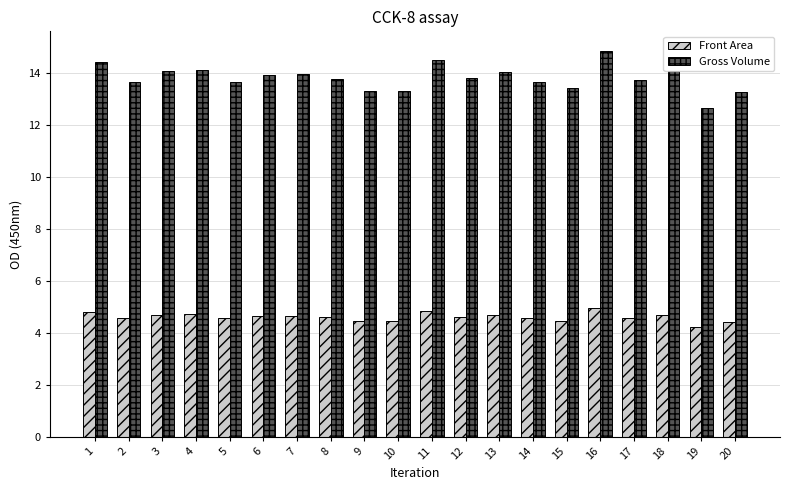

What is the difference between the maximum and minimum values in the Gross Volume series?

2.2